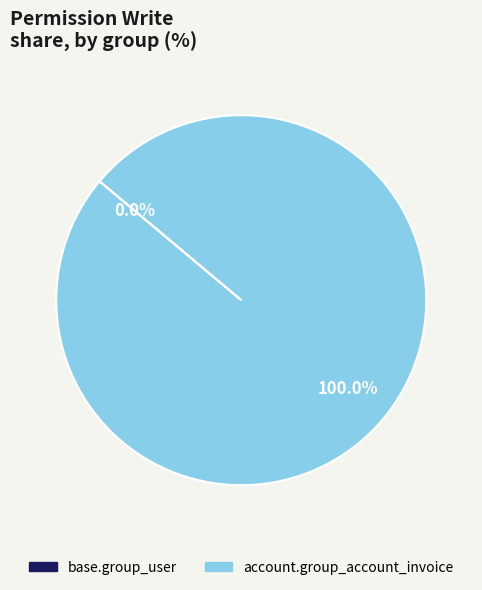

Which category has the smallest portion of the pie?

base.group_user